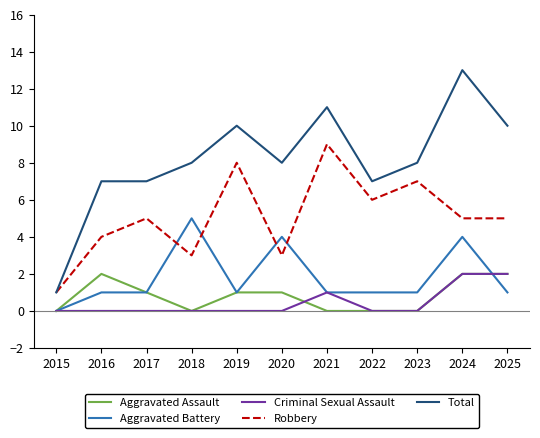

What is the total value across all series at 2018?

16